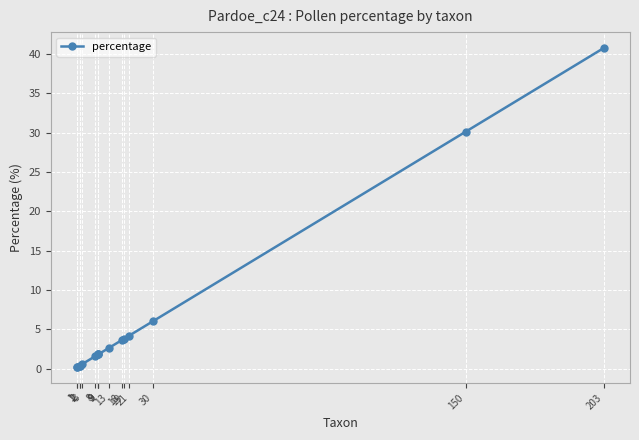

What is the value of the 12th point from the left?

3.8